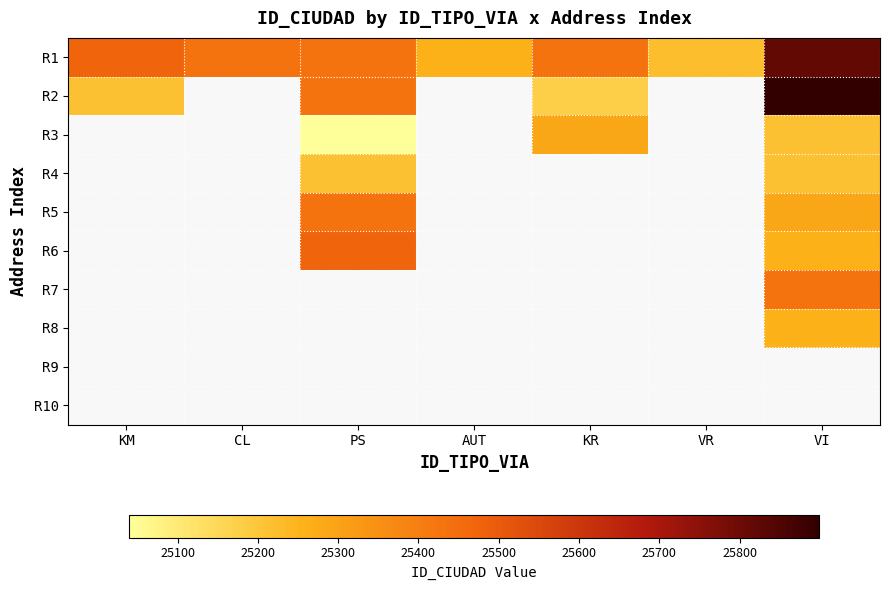

What is the smallest value displayed?

25040.0